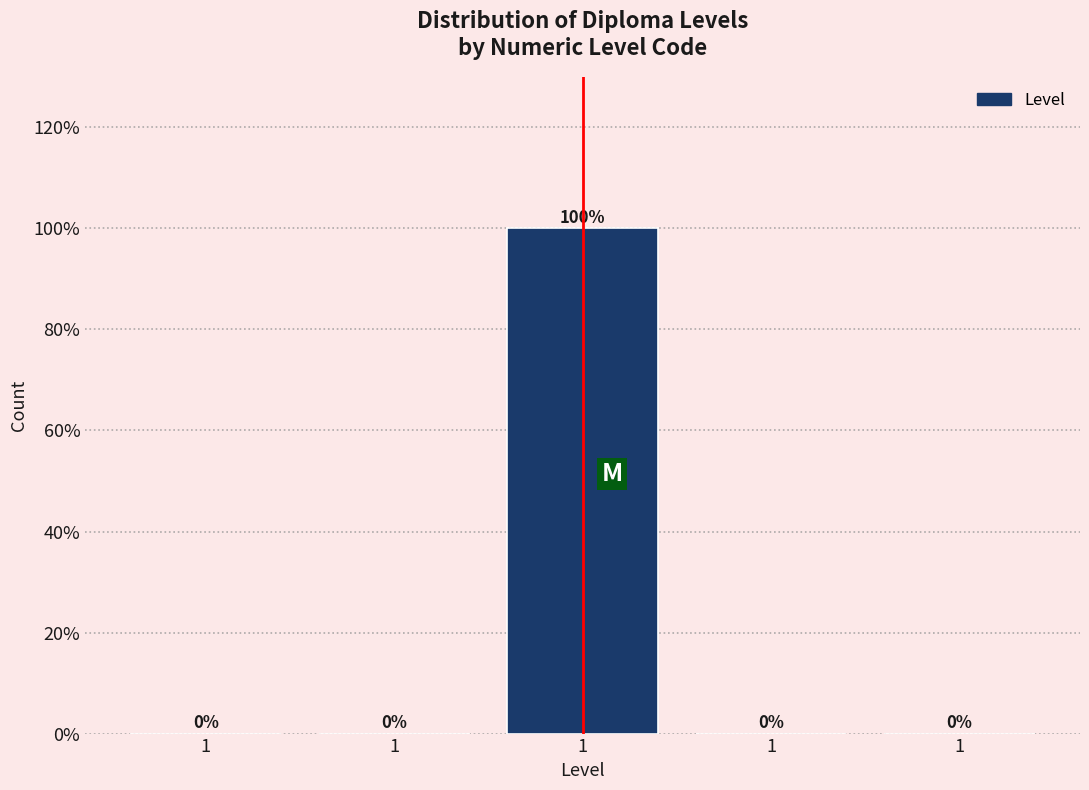

How many values exceed 0?

1